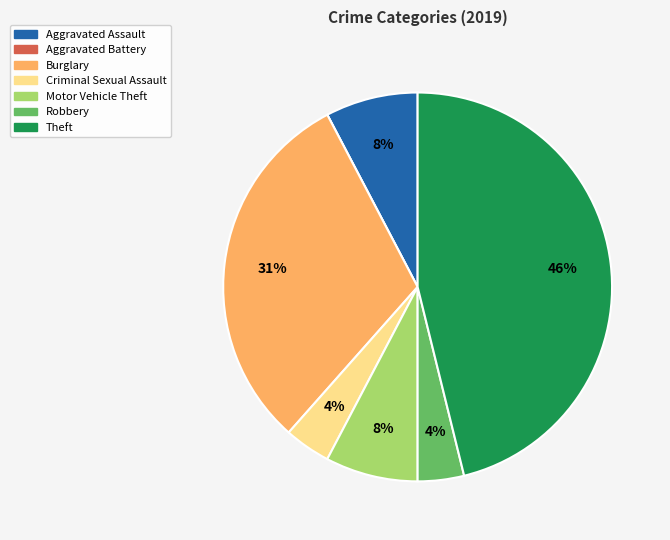

Is Burglary the majority of the pie?

No